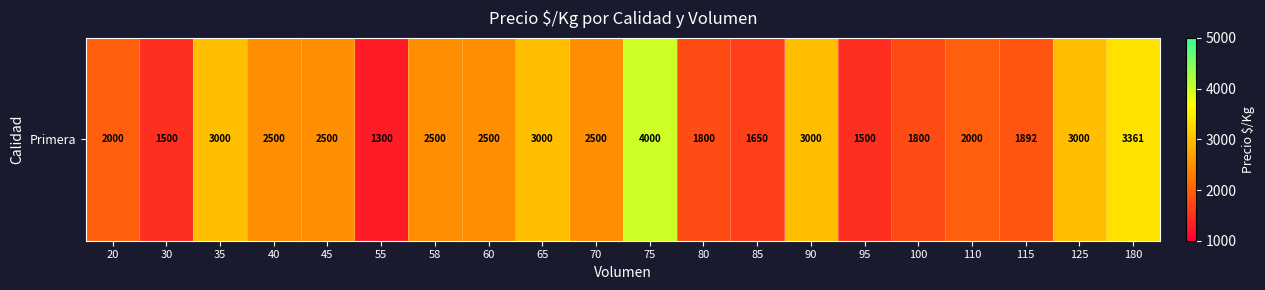

Rank the categories by value from highest to lowest.

75, 180, 35, 65, 90, 125, 40, 45, 58, 60, 70, 20, 110, 115, 80, 100, 85, 30, 95, 55